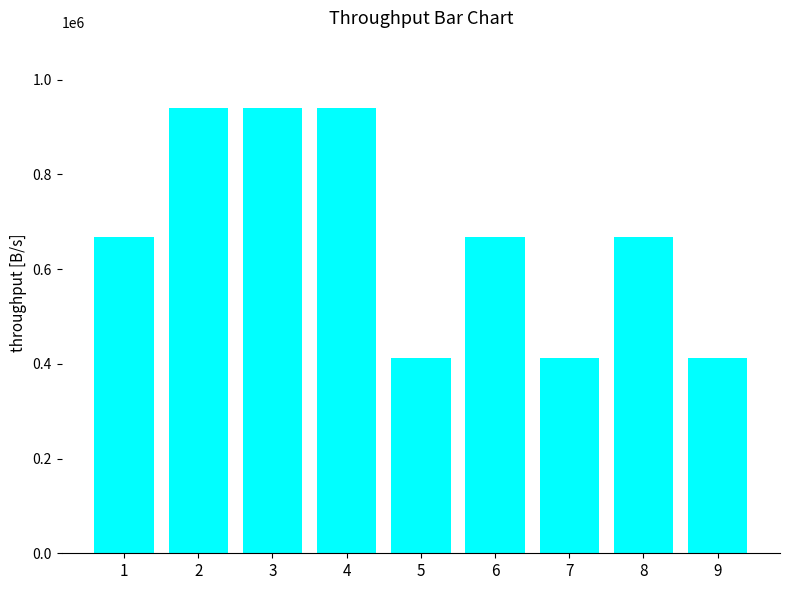

How many values are below 667605?

4